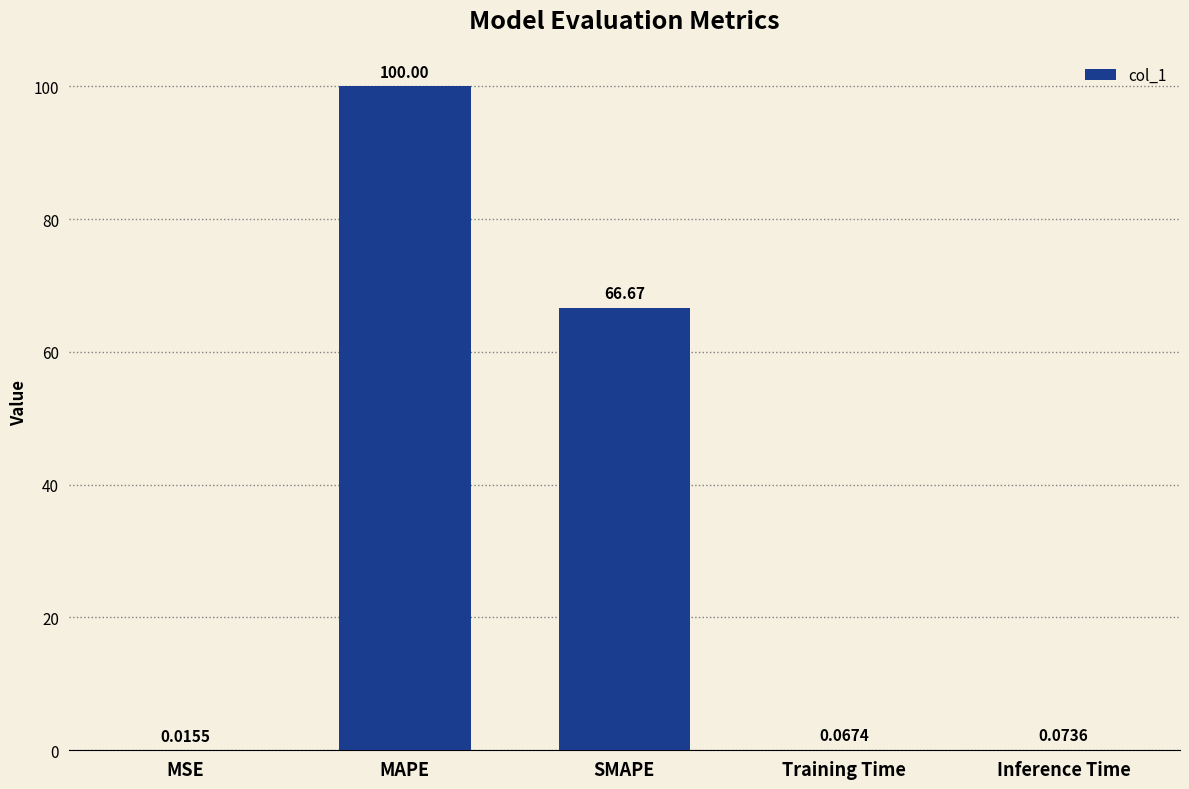

What is the change in value from MAPE to Training Time?

-99.9